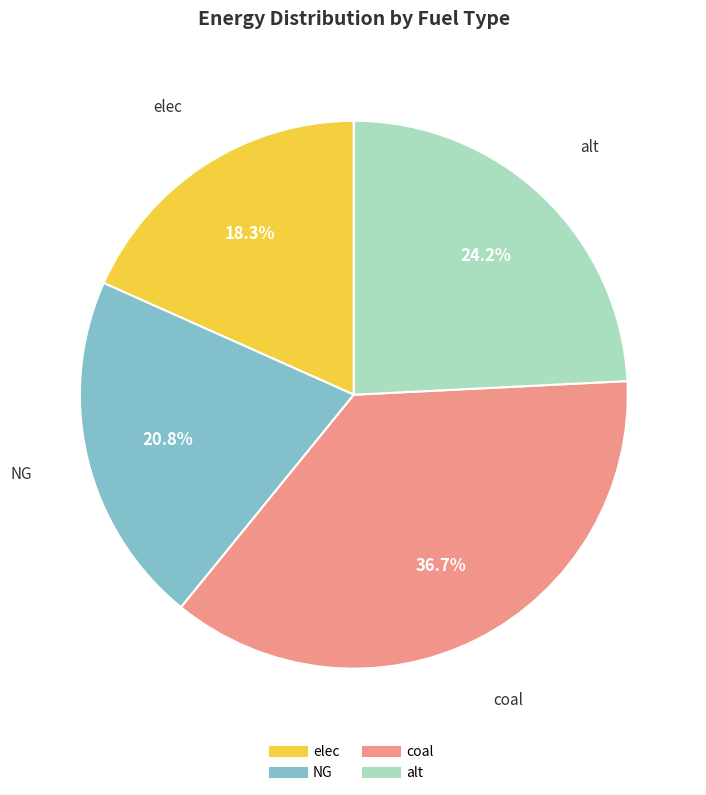

True or false: elec accounts for 18% of the total.

True